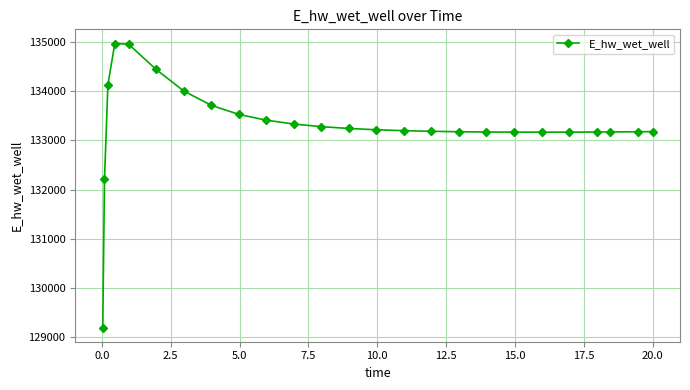

What is the difference between the maximum and minimum values?

5772.9